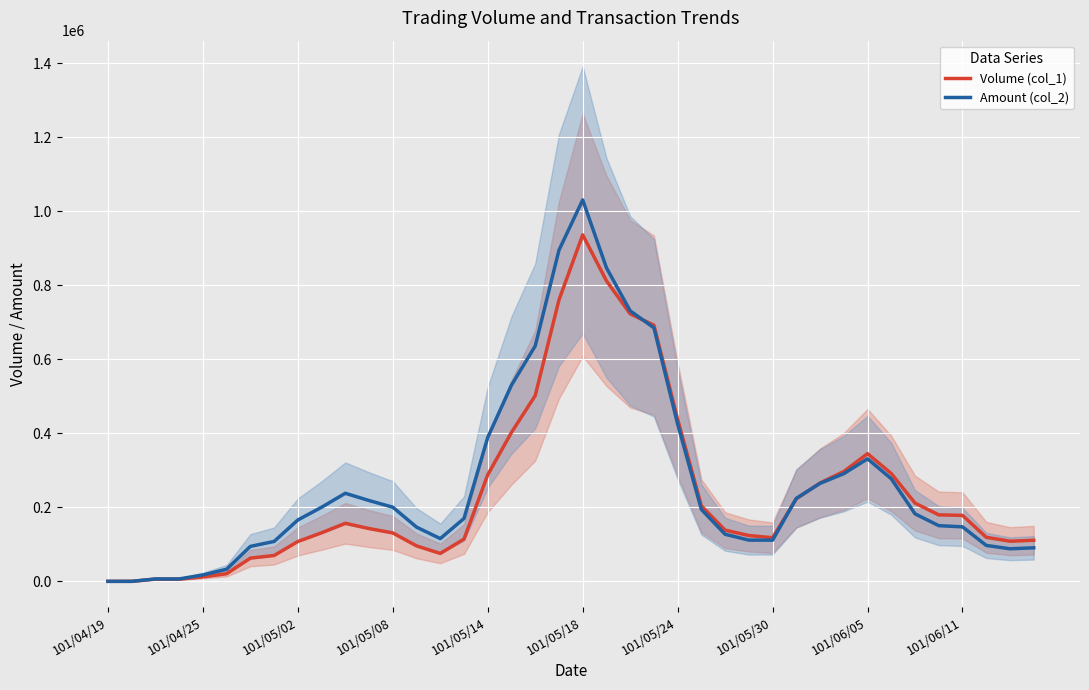

Which category has the highest value in the Volume (col_1) series?

101/05/18